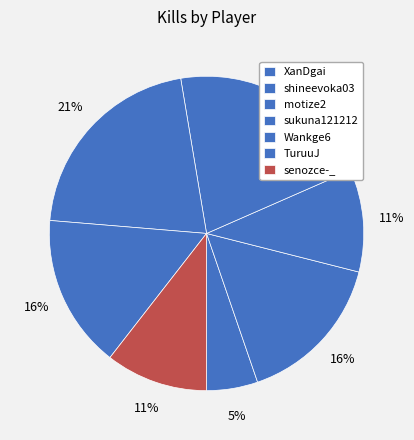

Rank the categories by value from highest to lowest.

sukuna121212, Wankge6, shineevoka03, TuruuJ, motize2, senozce-_, XanDgai